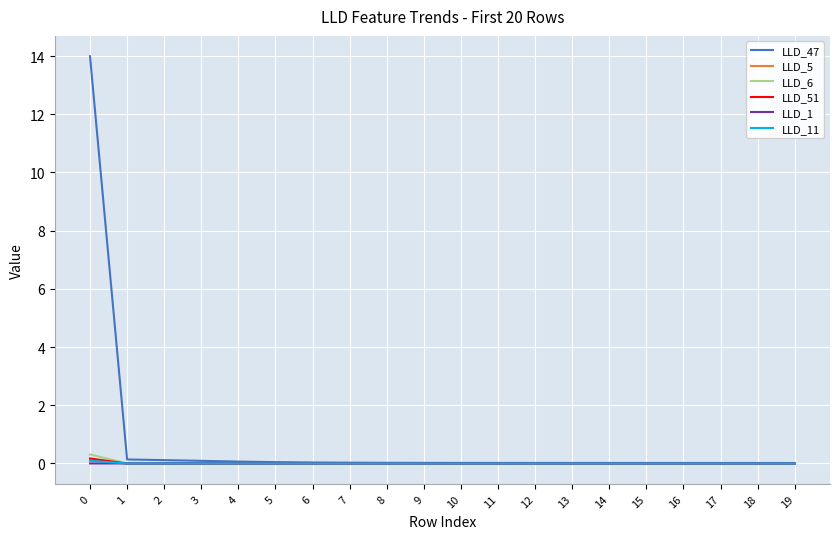

True or false: LLD_51 has more than 0 points higher than both neighbors.

True